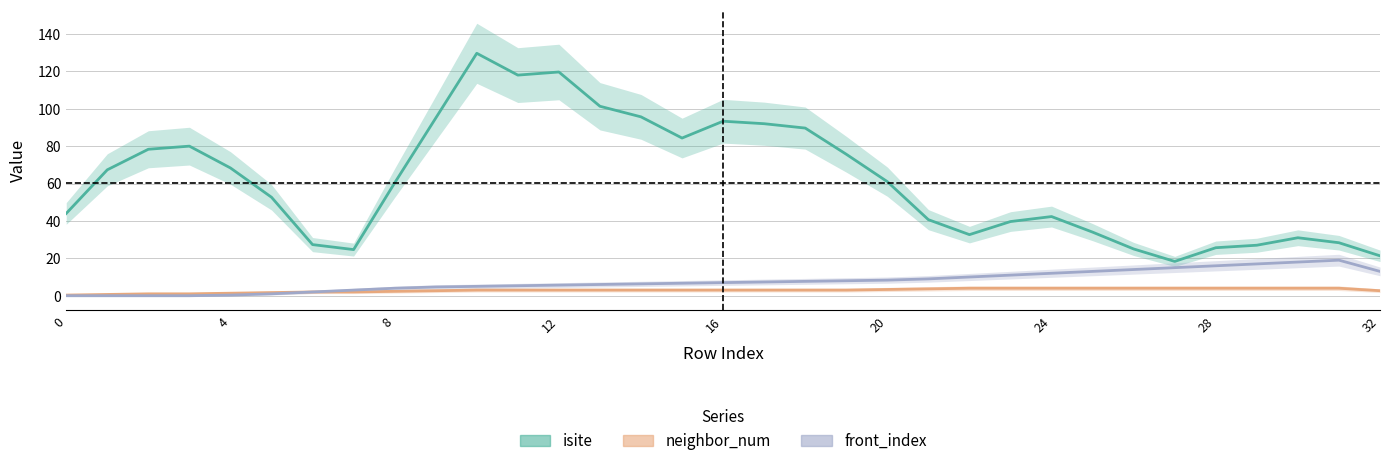

Reading left to right, list all the values displayed in this chart.

isite: 44.0	67.3	78.3	80.0	68.3	52.7	27.3	24.7	60.3	95.0	129.7	118.0	119.7	101.3	95.7	84.3	93.3	92.0	89.7	75.7	61.0	40.7	32.7	39.7	42.3	34.0	25.0	18.3	25.7	27.0	31.0	28.3	21.3
neighbor_num: 0.3	0.7	1.0	1.0	1.3	1.7	2.0	2.0	2.3	2.7	3.0	3.0	3.0	3.0	3.0	3.0	3.0	3.0	3.0	3.0	3.3	3.7	4.0	4.0	4.0	4.0	4.0	4.0	4.0	4.0	4.0	4.0	2.7
front_index: 0.0	0.0	0.0	0.0	0.3	1.0	2.0	3.0	4.0	4.7	5.0	5.3	5.7	6.0	6.3	6.7	7.0	7.3	7.7	8.0	8.3	9.0	10.0	11.0	12.0	13.0	14.0	15.0	16.0	17.0	18.0	19.0	13.0